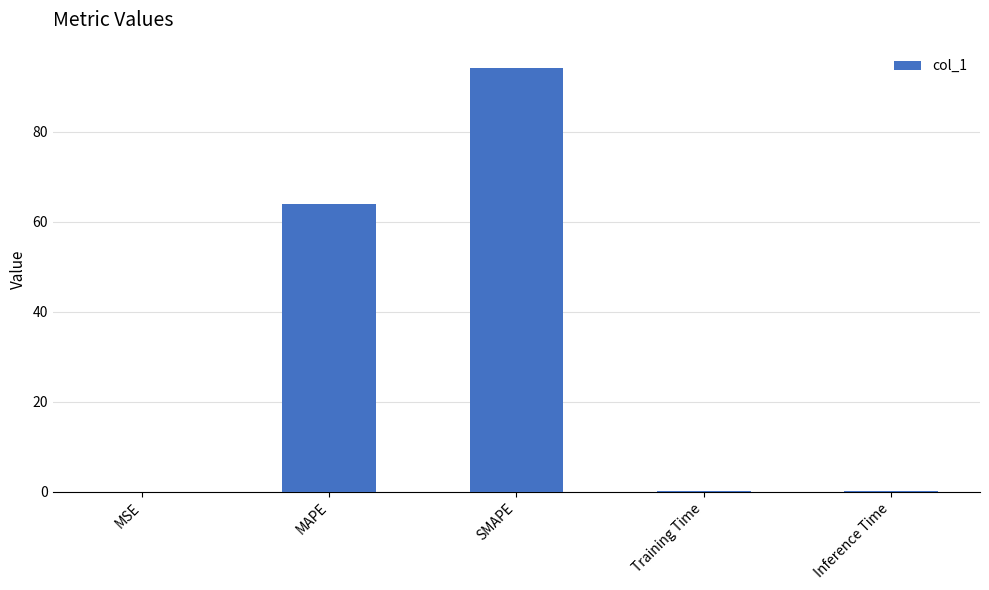

Which has a higher value, Inference Time or MAPE?

MAPE